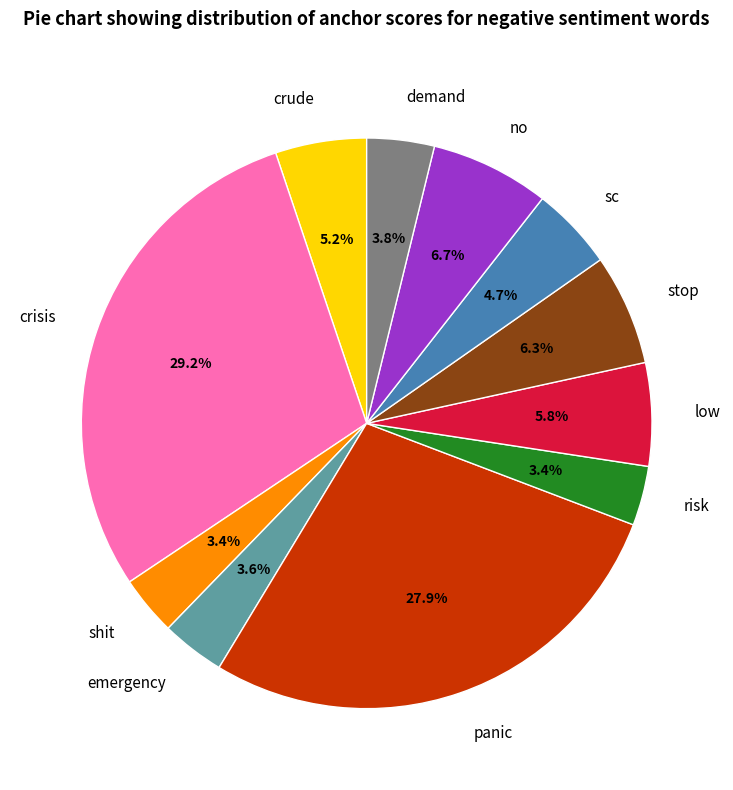

Which slice is the largest?

crisis